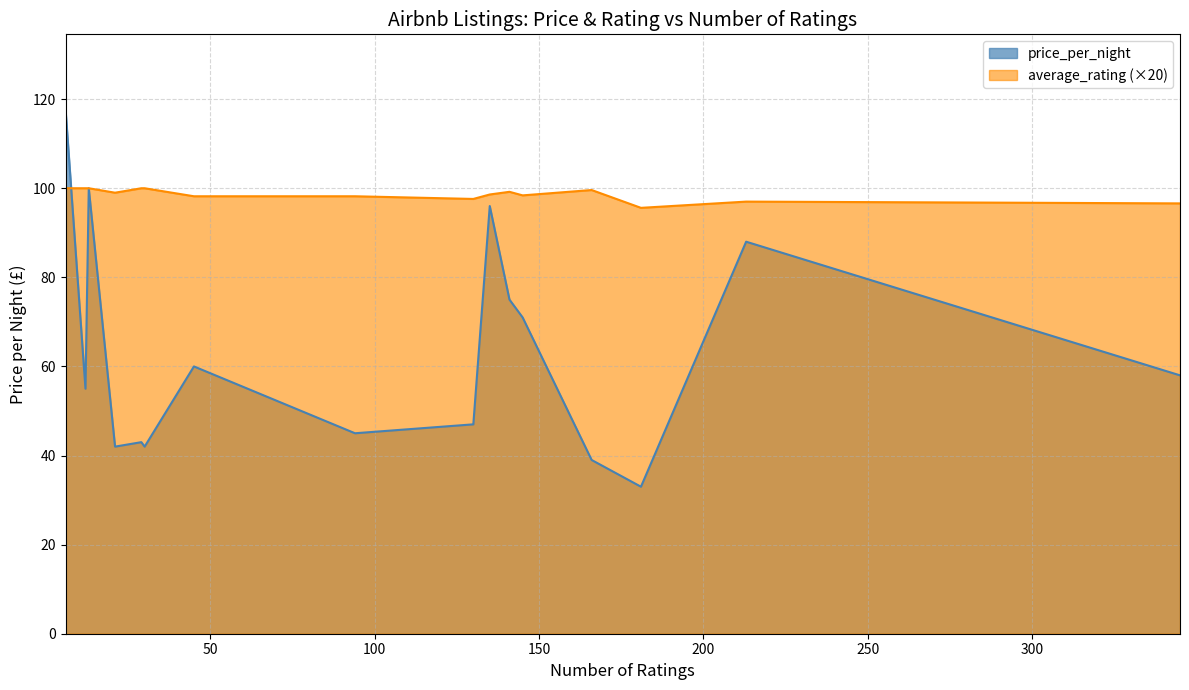

What is the value of the price_per_night point at the 2nd from the left?

55.0